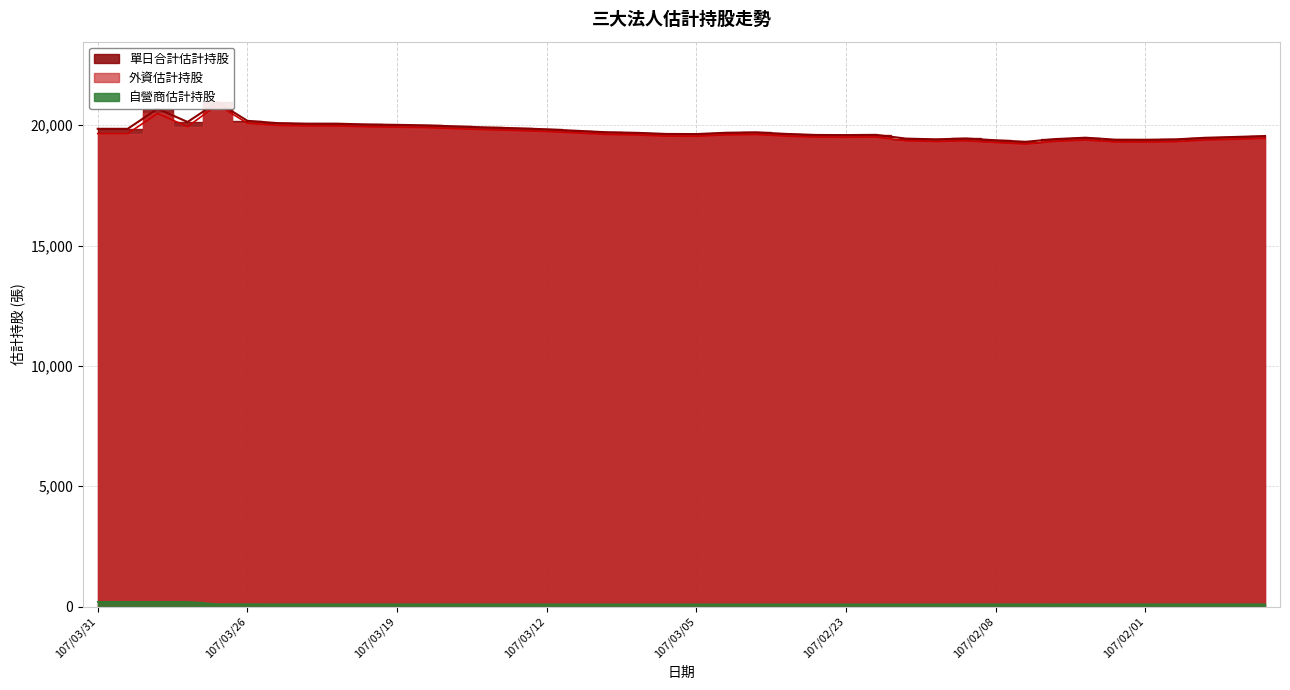

What is the label of the 12th point from the left?

107/03/16